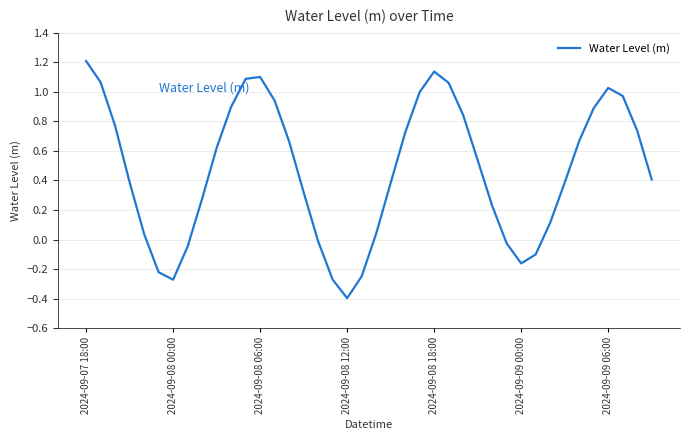

What is the difference between the maximum and minimum values?

1.6